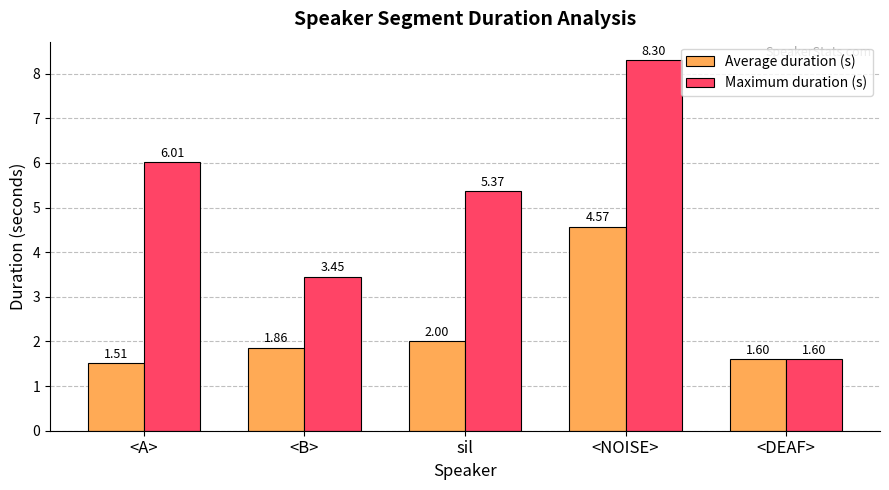

What is the label of the 5th bar from the left?

<DEAF>